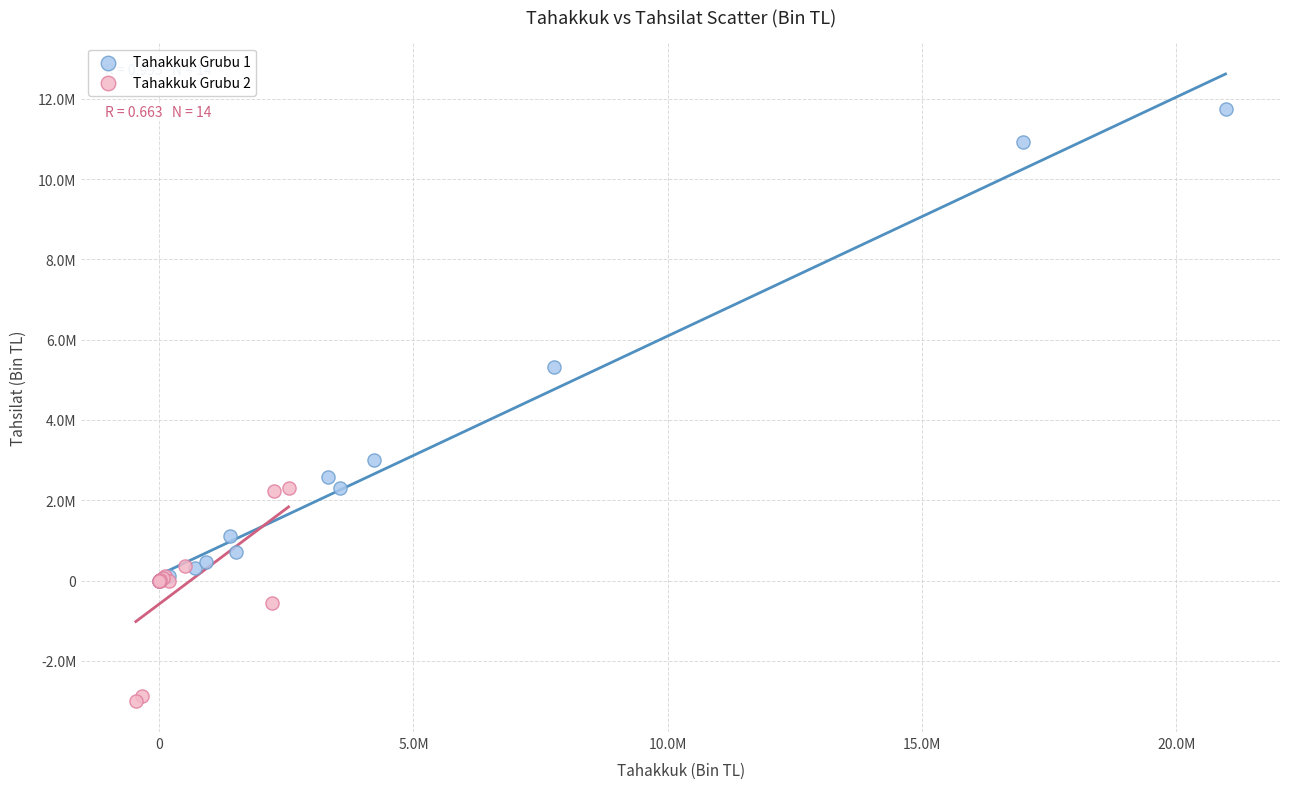

What are all the series names shown in the legend?

Tahakkuk Grubu 1, Tahakkuk Grubu 2